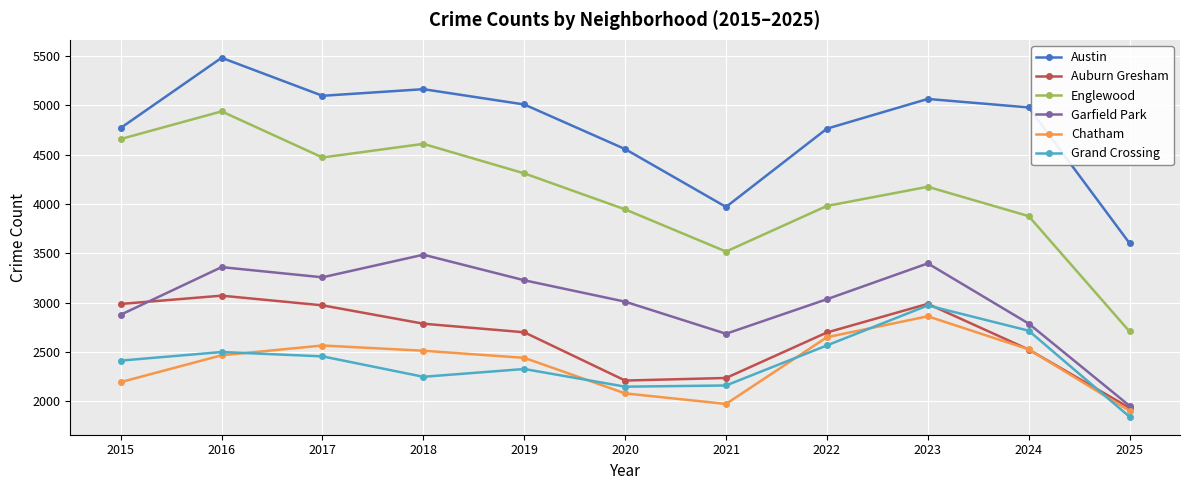

What is the sum of the Auburn Gresham values at 2019 and 2024?

5225